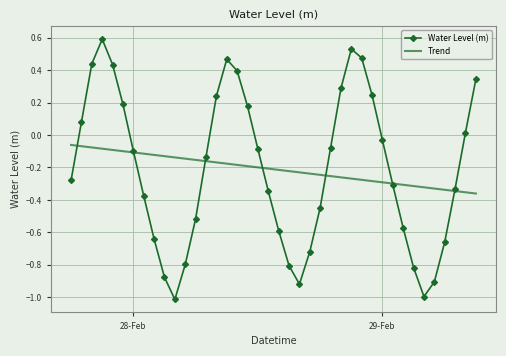

List the series in order of their peak value, highest first.

Water Level (m), Trend